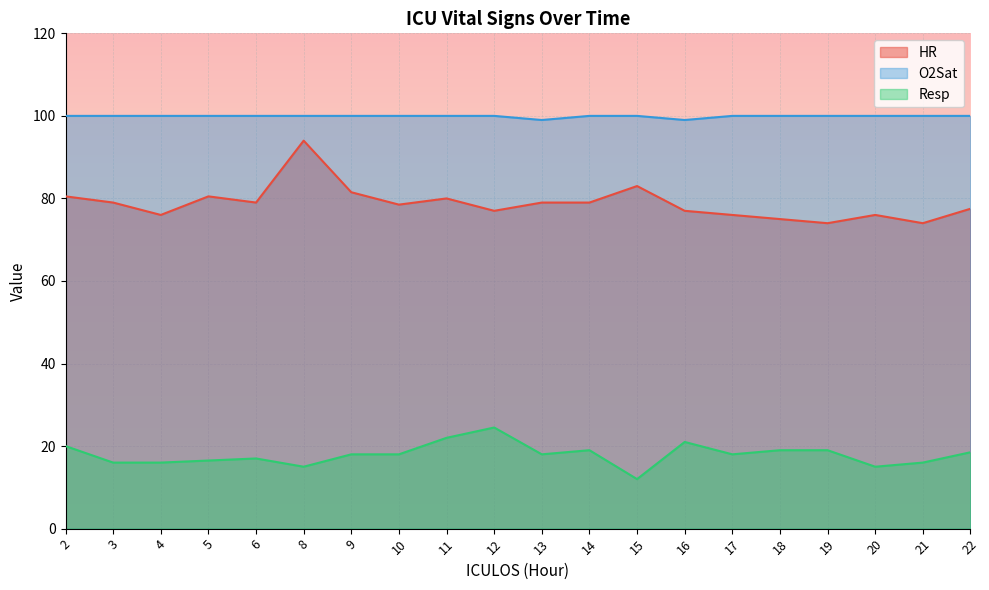

At how many categories does at least one series exceed 30?

20